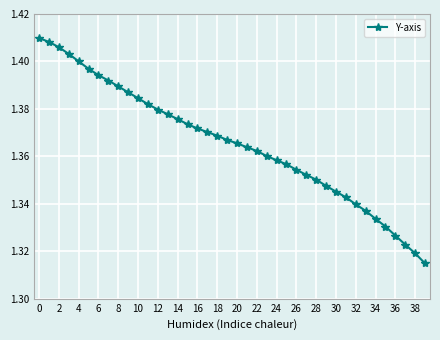

Count the values in the range 1 to 2.

40